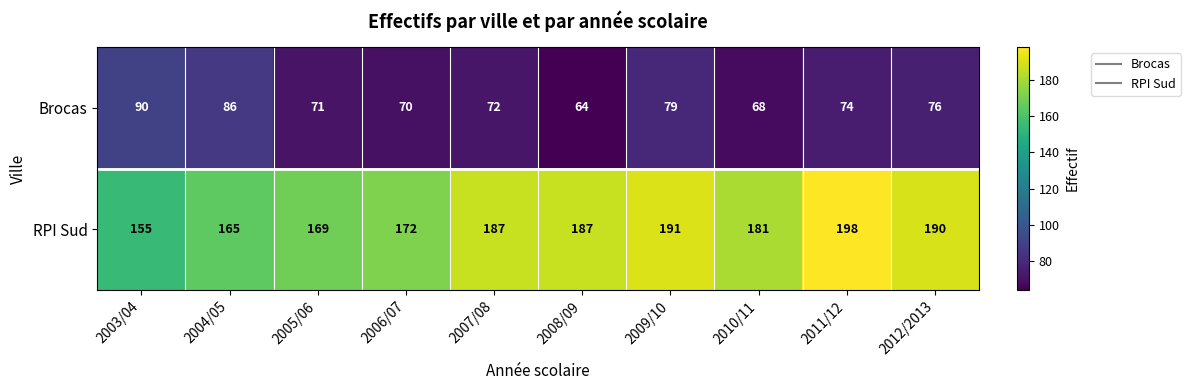

True or false: Brocas has a value of 36 at 2004/05.

False